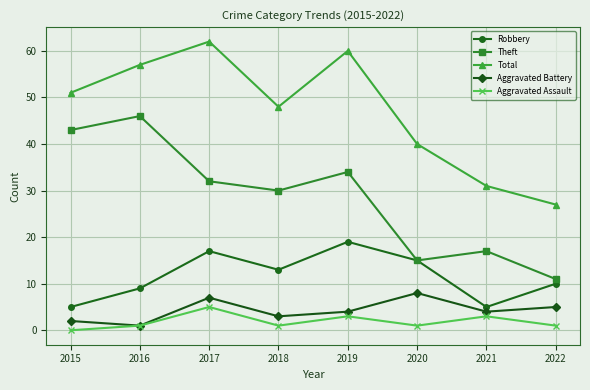

True or false: Robbery and Total intersect in this chart.

False